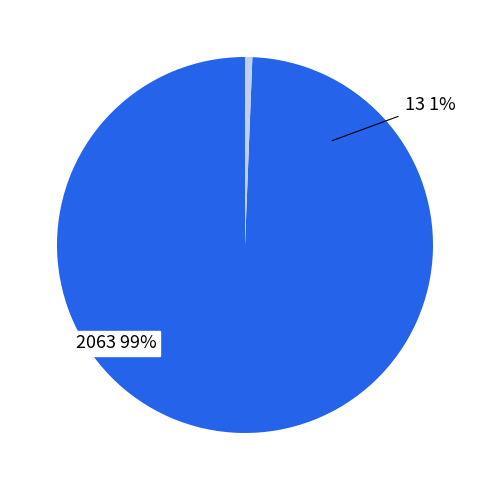

Is it true that 2063 is 99% of the pie?

True